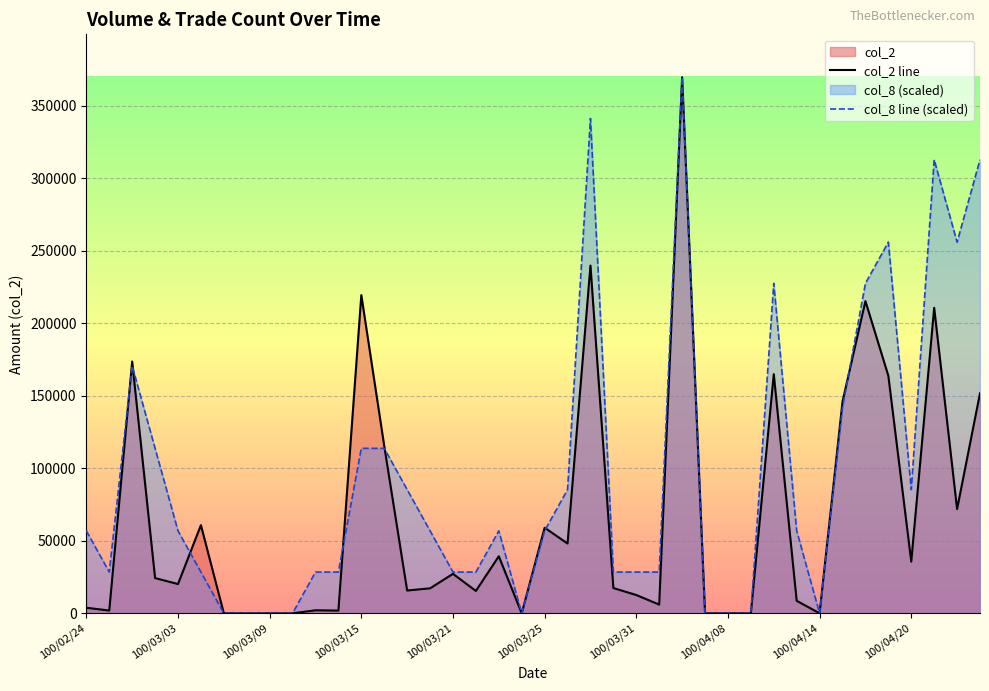

Reading left to right, extract all data points from this chart.

col_2 line: 3820.0	1900.0	173550.0	24280.0	20150.0	60760.0	0.0	0.0	0.0	0.0	2060.0	1860.0	219340.0	115380.0	15700.0	17200.0	27200.0	15400.0	39300.0	0.0	59000.0	48100.0	239700.0	17400.0	12600.0	6000.0	369520.0	0.0	0.0	0.0	164800.0	8600.0	0.0	145980.0	215200.0	163680.0	35600.0	210590.0	71810.0	151650.0
col_8 line (scaled): 56849.2	28424.6	170547.7	113698.5	56849.2	28424.6	0.0	0.0	0.0	0.0	28424.6	28424.6	113698.5	113698.5	85273.8	56849.2	28424.6	28424.6	56849.2	0.0	56849.2	85273.8	341095.4	28424.6	28424.6	28424.6	369520.0	0.0	0.0	0.0	227396.9	56849.2	0.0	142123.1	227396.9	255821.5	85273.8	312670.8	255821.5	312670.8